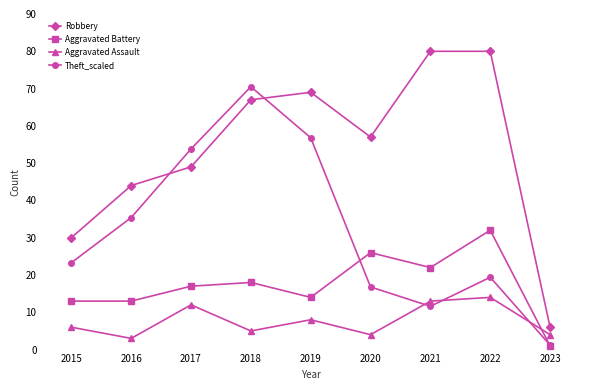

Is it true that Aggravated Battery equals 1.0 at 2023?

True